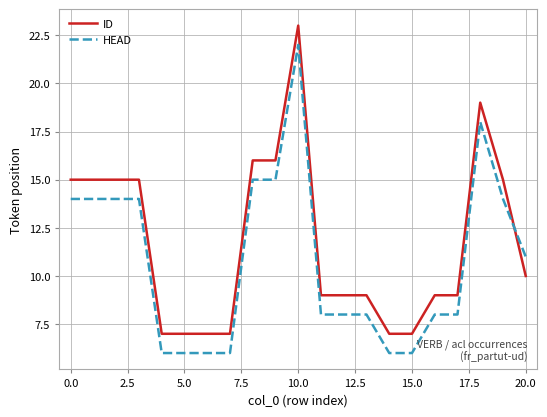

Rank the series by their maximum value, from highest to lowest.

ID, HEAD